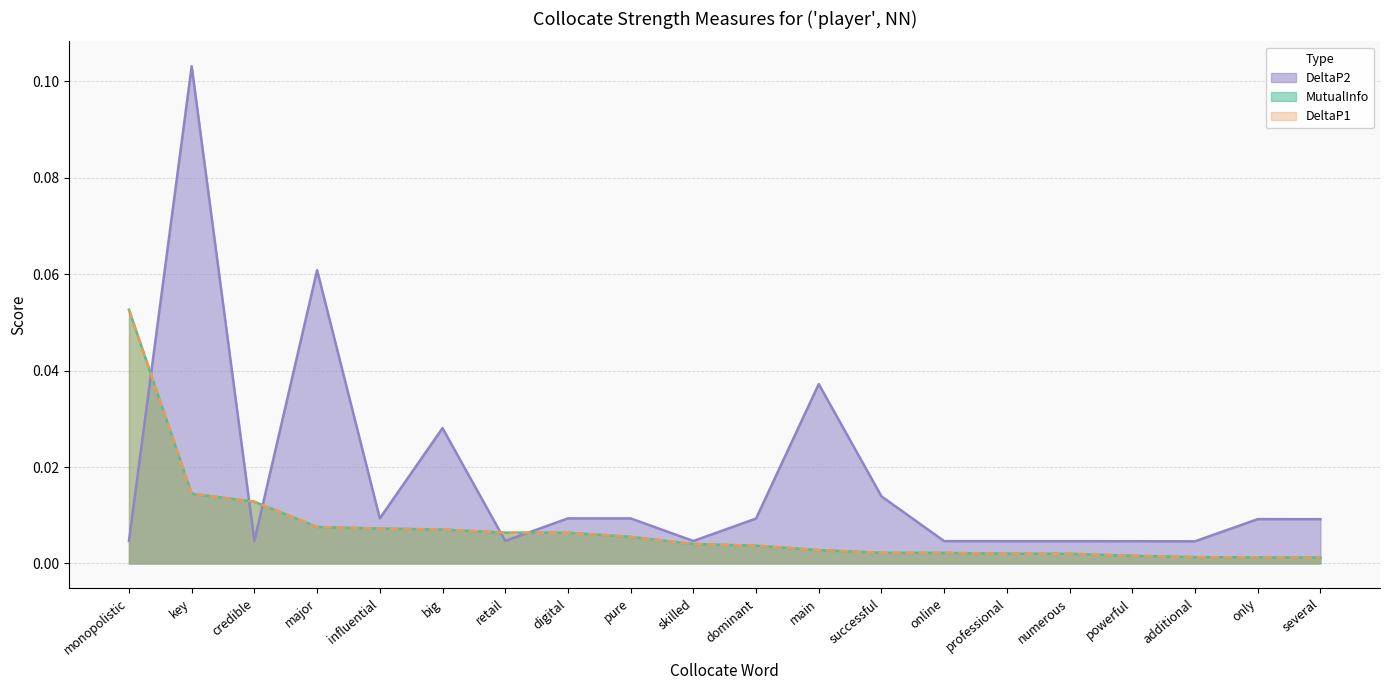

What is the label of the 6th point from the right?

professional